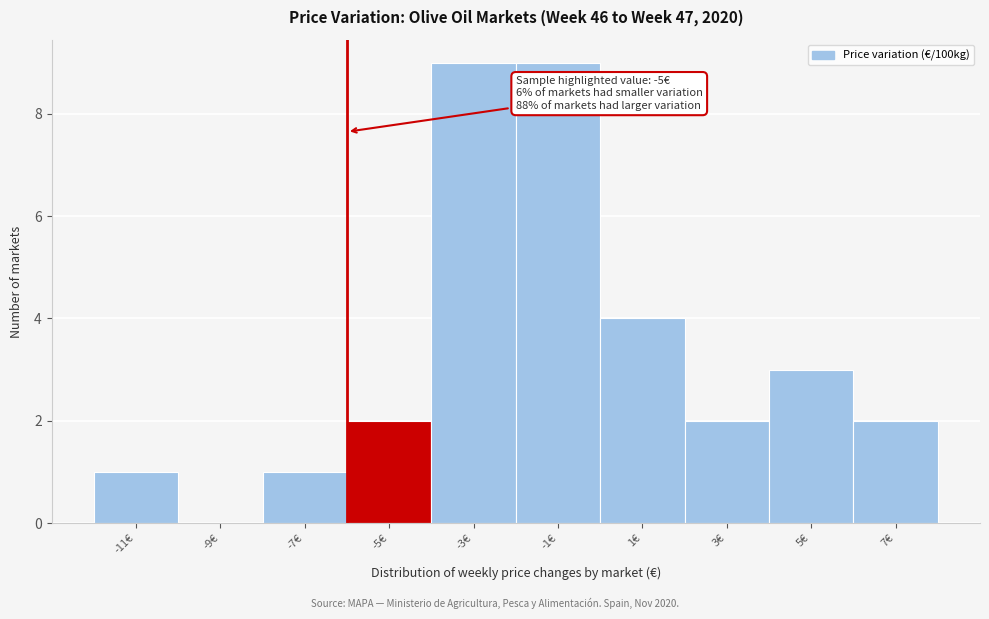

Reading left to right, transcribe all the data shown in this chart.

-11€=1	-9€=0	-7€=1	-5€=2	-3€=9	-1€=9	1€=4	3€=2	5€=3	7€=2